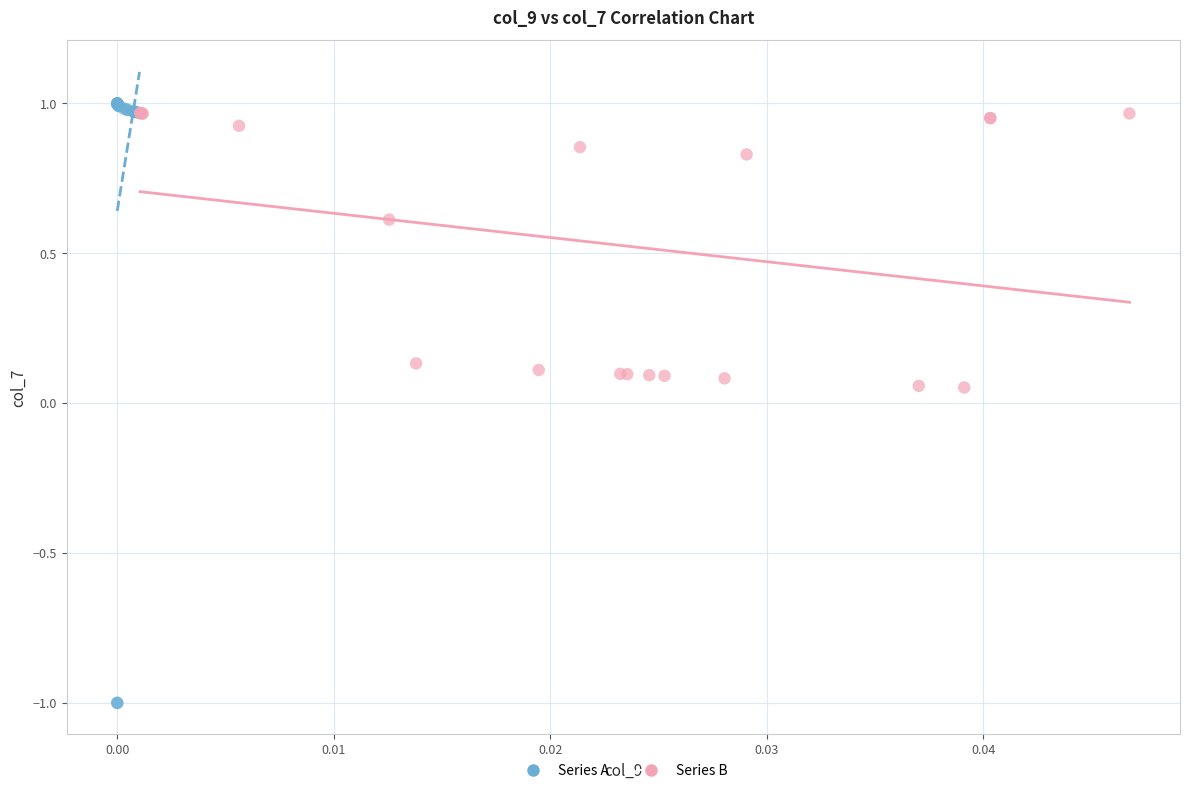

What are all the series names shown in the legend?

Series A, Series B